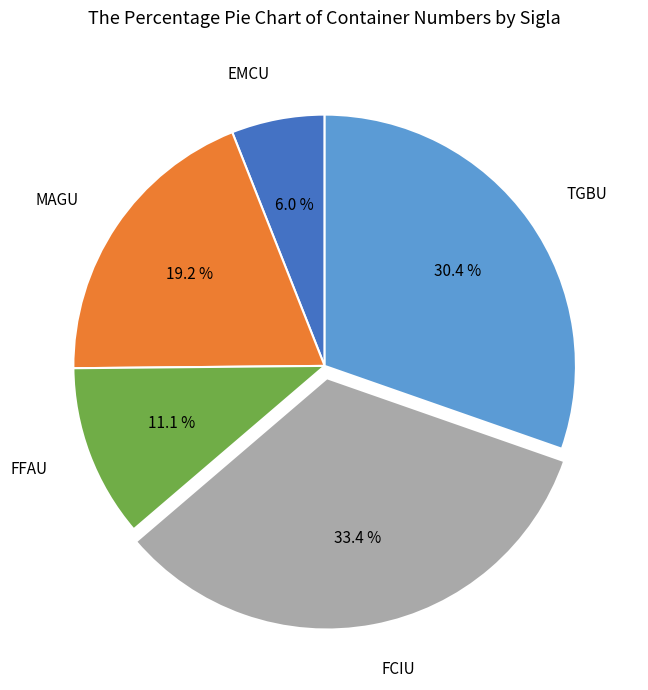

How many slices are in this pie chart?

5